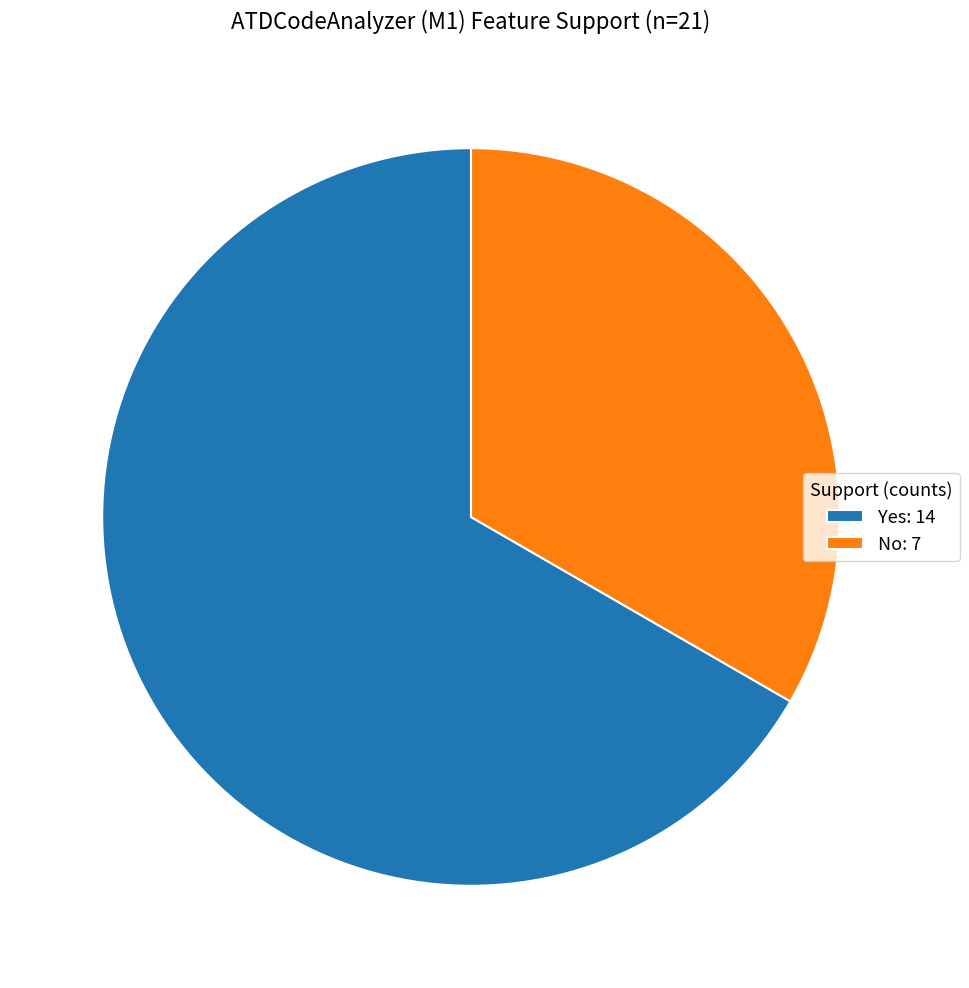

Rank the categories by value from lowest to highest.

No: 7, Yes: 14